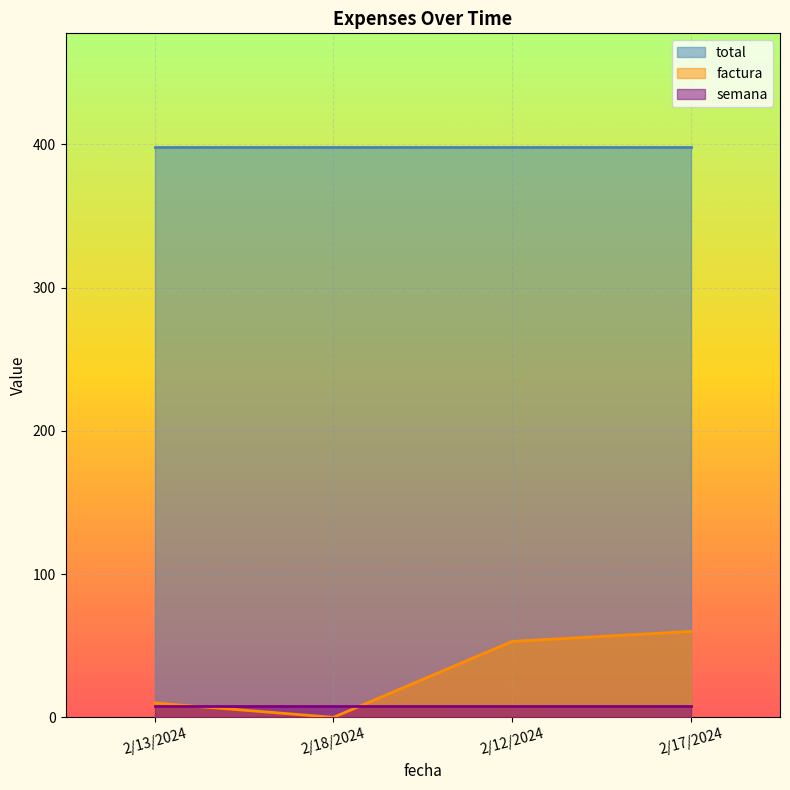

What is the maximum value shown in the chart?

398